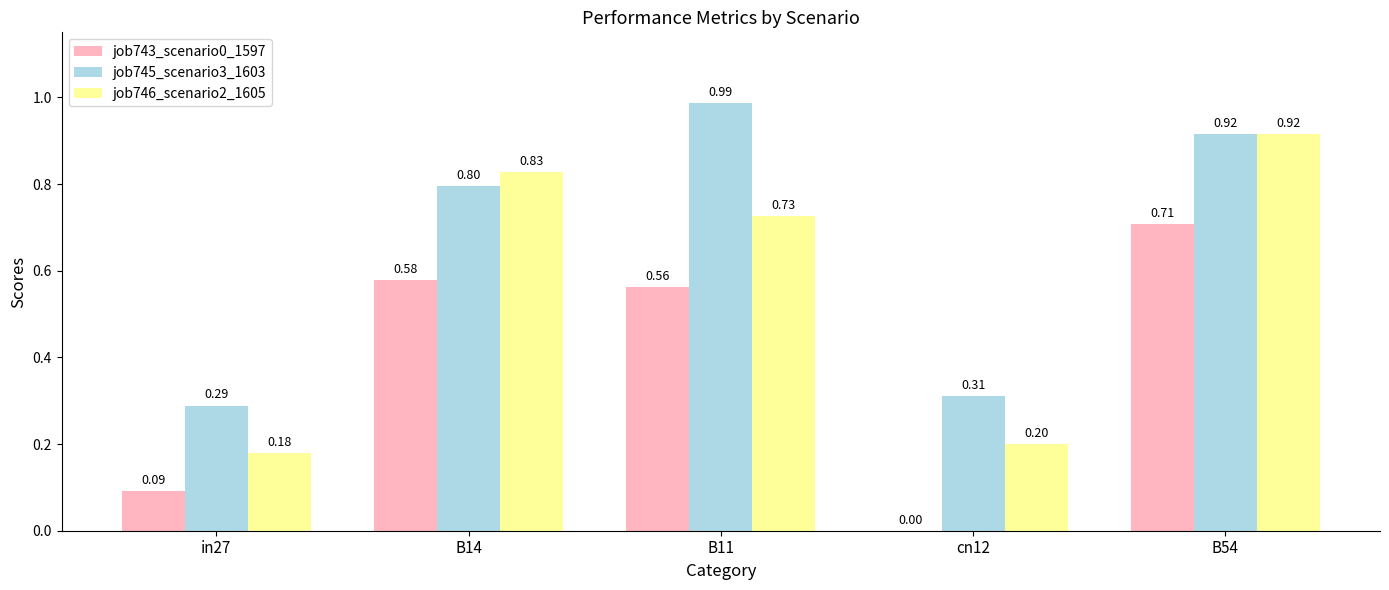

Between B14 and cn12, which series saw the biggest shift?

job746_scenario2_1605